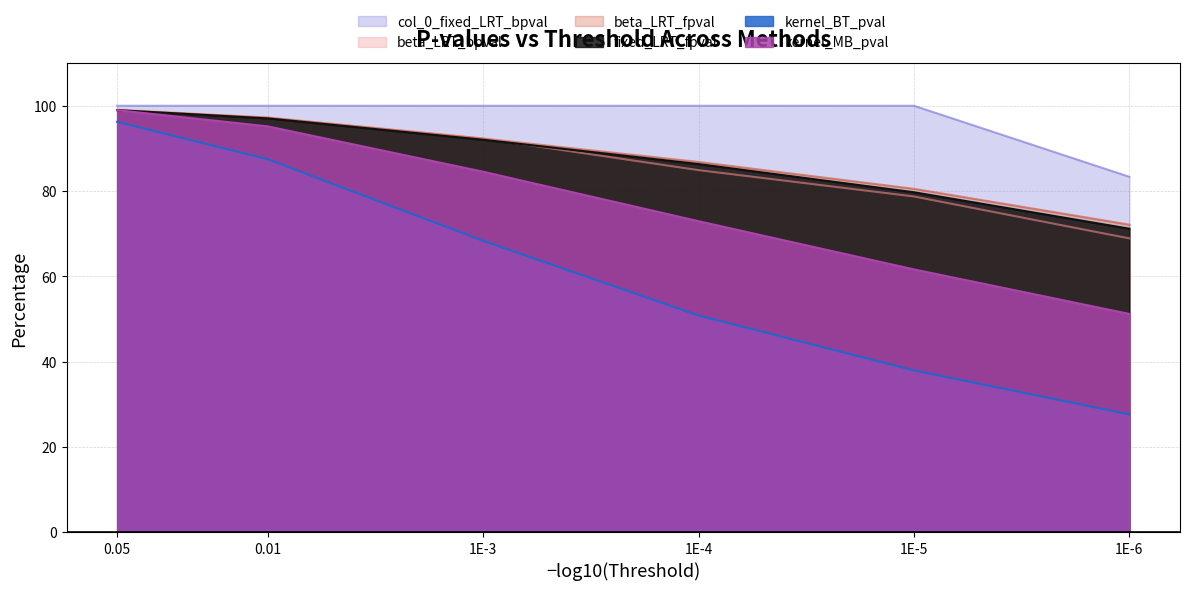

What is the value of the beta_LRT_fpval point at the 1st from the left?

98.9